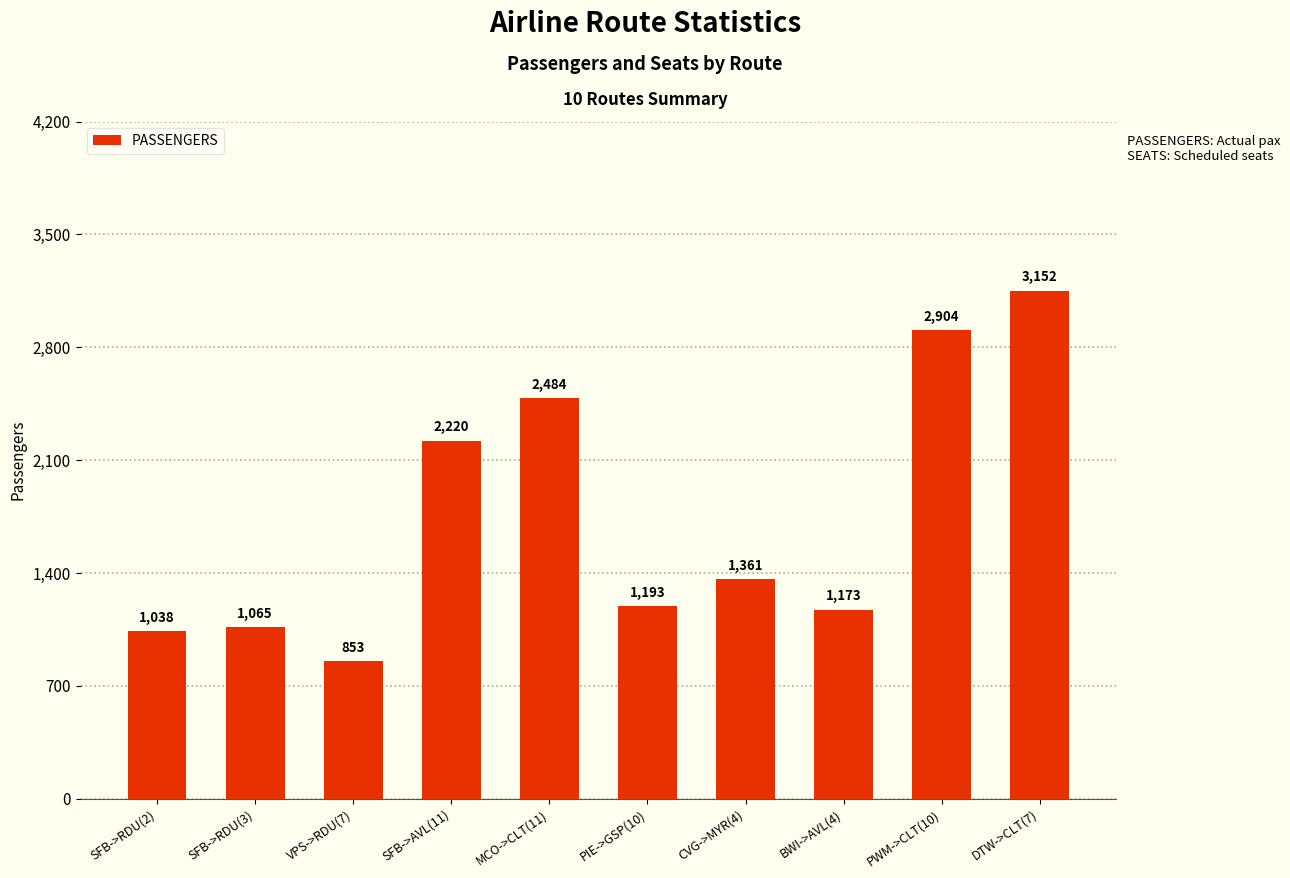

How many categories are shown in the chart?

10